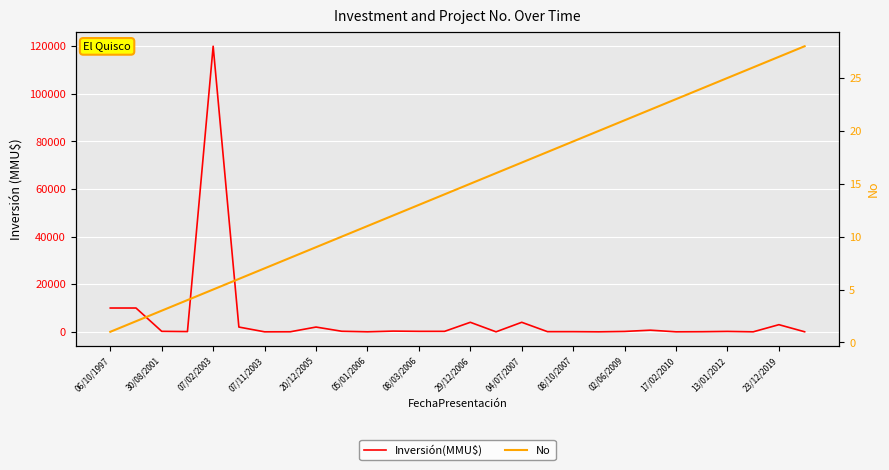

Reading right to left, transcribe all the data shown in this chart.

Inversión(MMU$): 20	3000	0	173	45	0	688	160	0	72	72	4000	0	4000	200	200	300	10	234	2000	22	1	2000	120000	100	200	10000	10000
No: 28	27	26	25	24	23	22	21	20	19	18	17	16	15	14	13	12	11	10	9	8	7	6	5	4	3	2	1